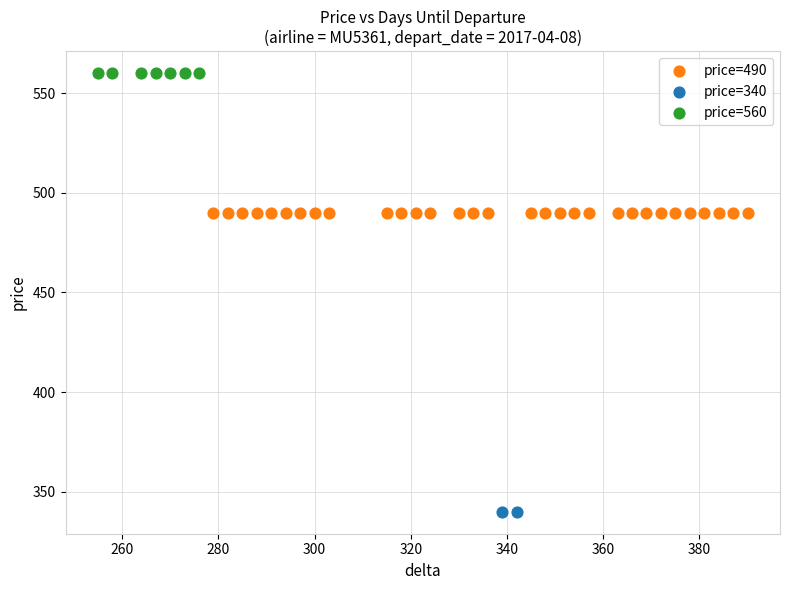

What are all the series names shown in the legend?

price=490, price=340, price=560